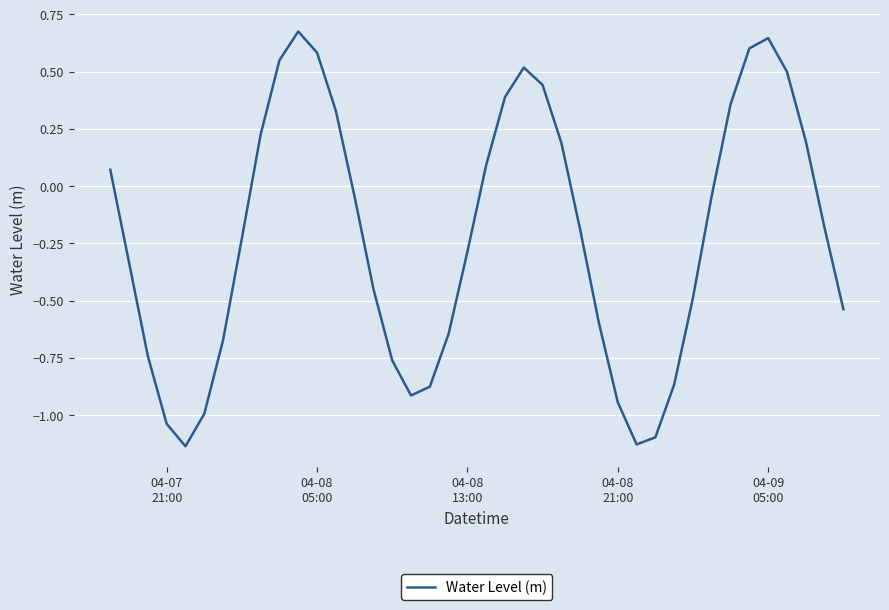

What is the difference between the maximum and minimum values?

1.8